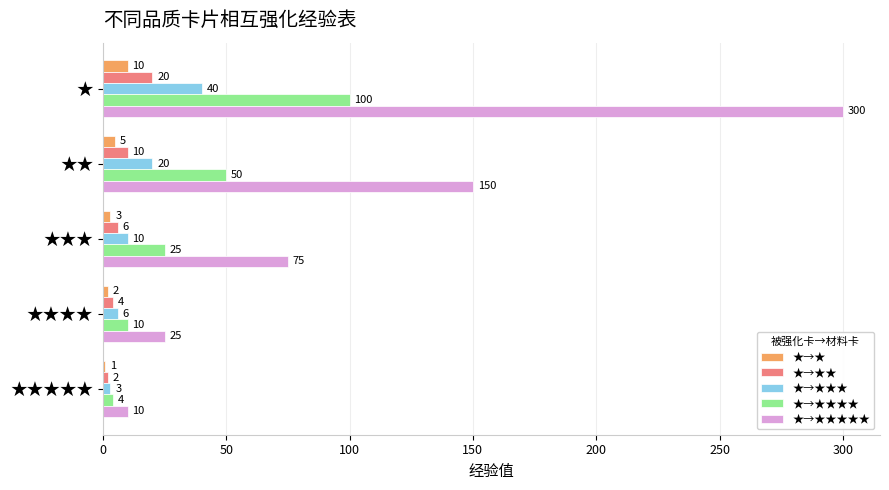

Rank the series by their maximum value, from highest to lowest.

★→★★★★★, ★→★★★★, ★→★★★, ★→★★, ★→★